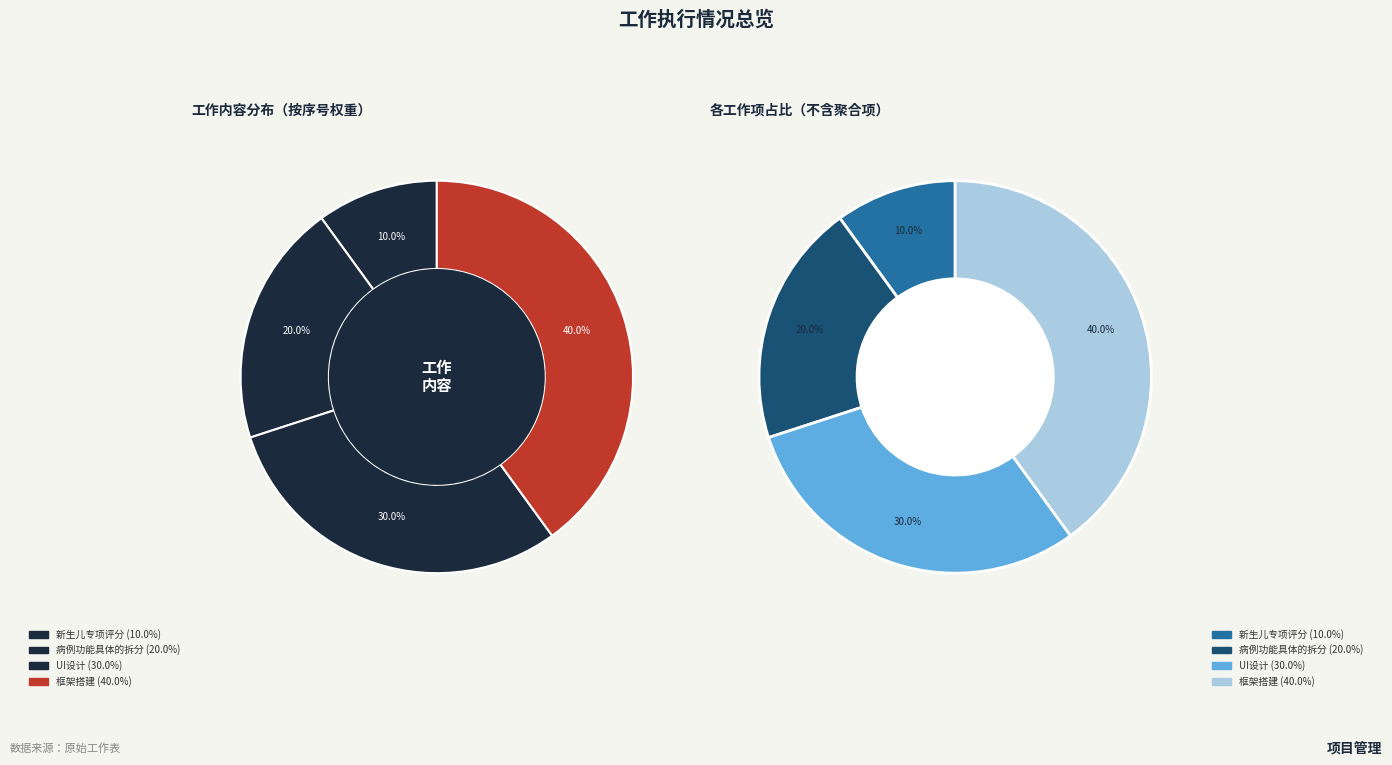

Combined, do 病例功能具体的拆分 and 新生儿专项评分 account for over 50%?

No